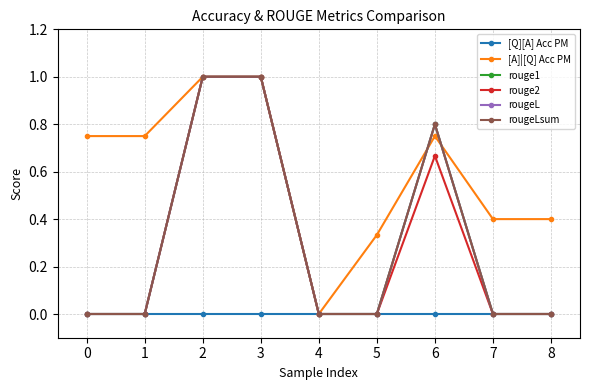

How many intersections are there between rougeLsum and [A]|[Q] Acc PM?

2